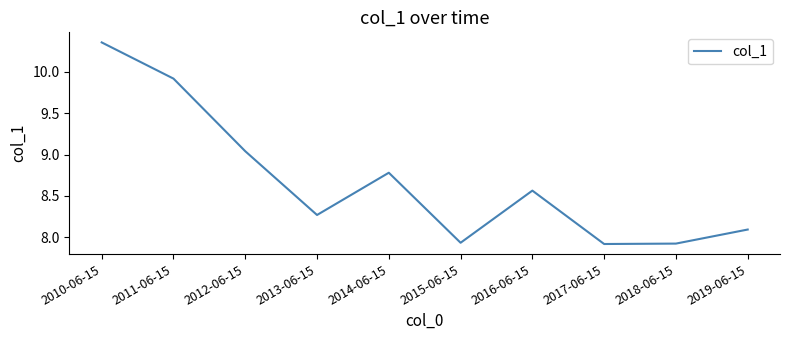

Where does the data first go above 8?

2010-06-15